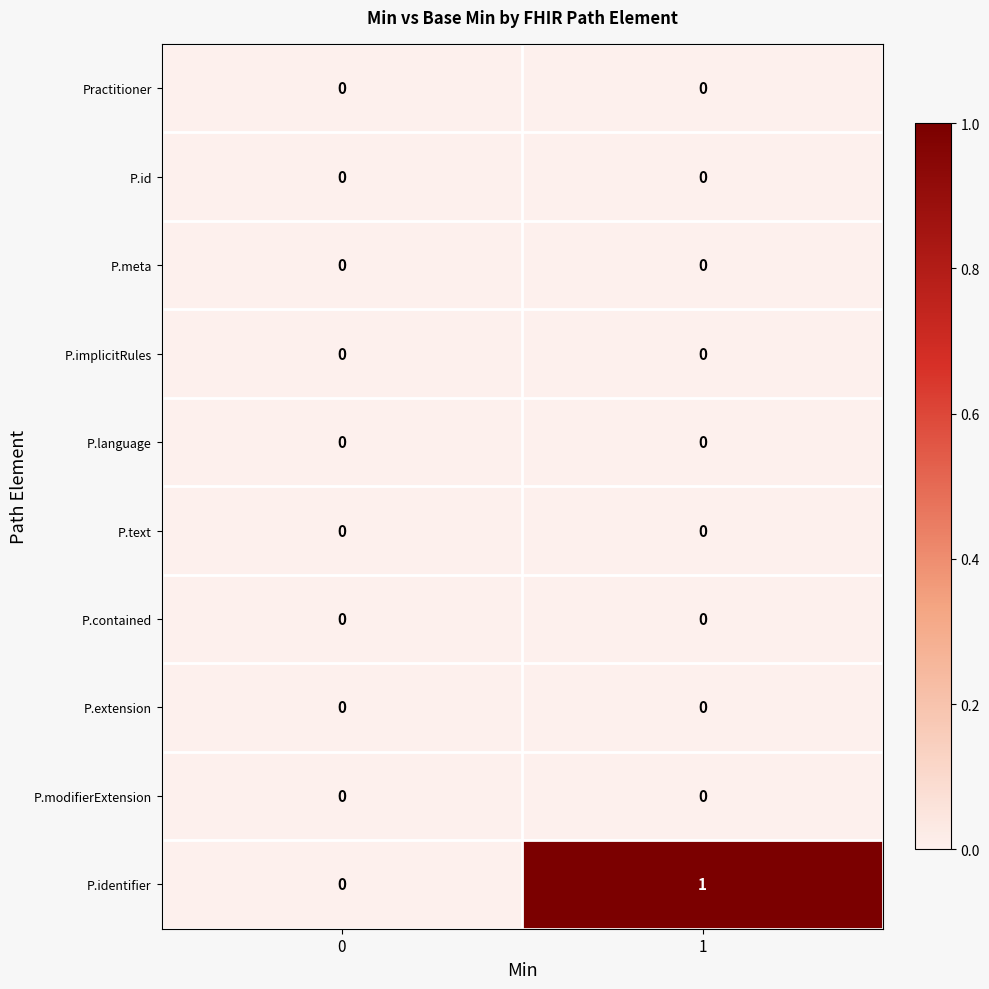

Reading left to right, extract all data points from this chart.

Practitioner: 0=0	1=0
P.id: 0=0	1=0
P.meta: 0=0	1=0
P.implicitRules: 0=0	1=0
P.language: 0=0	1=0
P.text: 0=0	1=0
P.contained: 0=0	1=0
P.extension: 0=0	1=0
P.modifierExtension: 0=0	1=0
P.identifier: 0=0	1=1